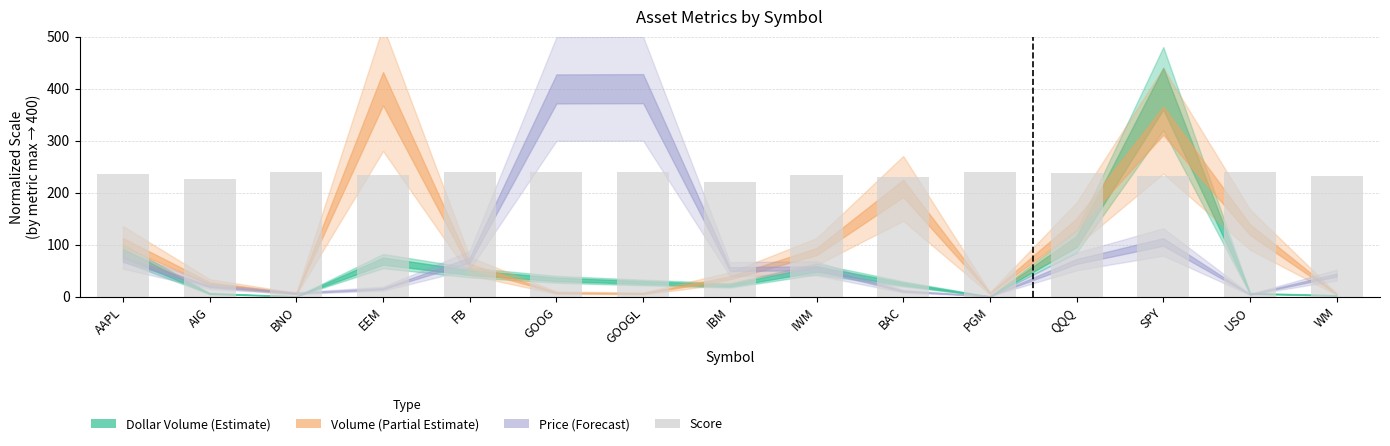

What is the smallest value displayed?

219.8